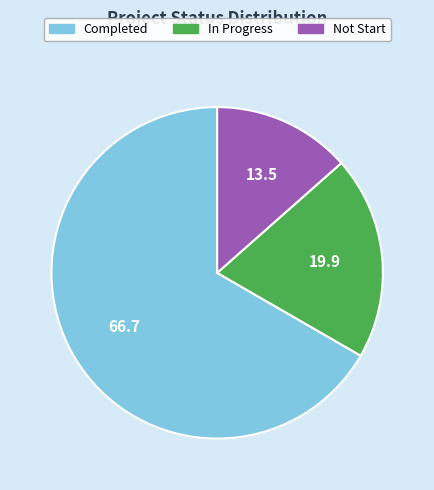

Which category has the biggest portion of the pie?

Completed